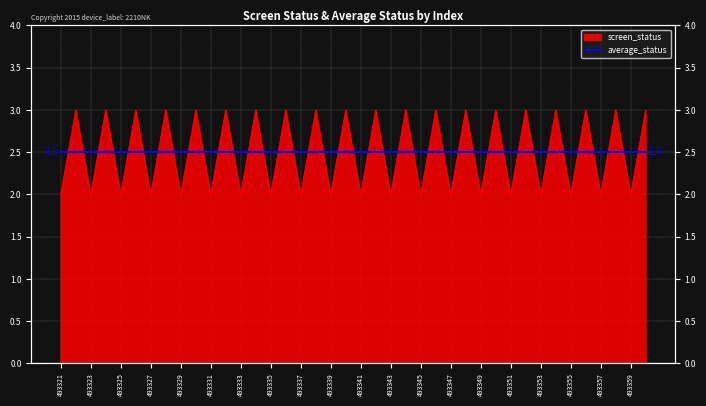

At which category does the data reach its first local valley?

493323